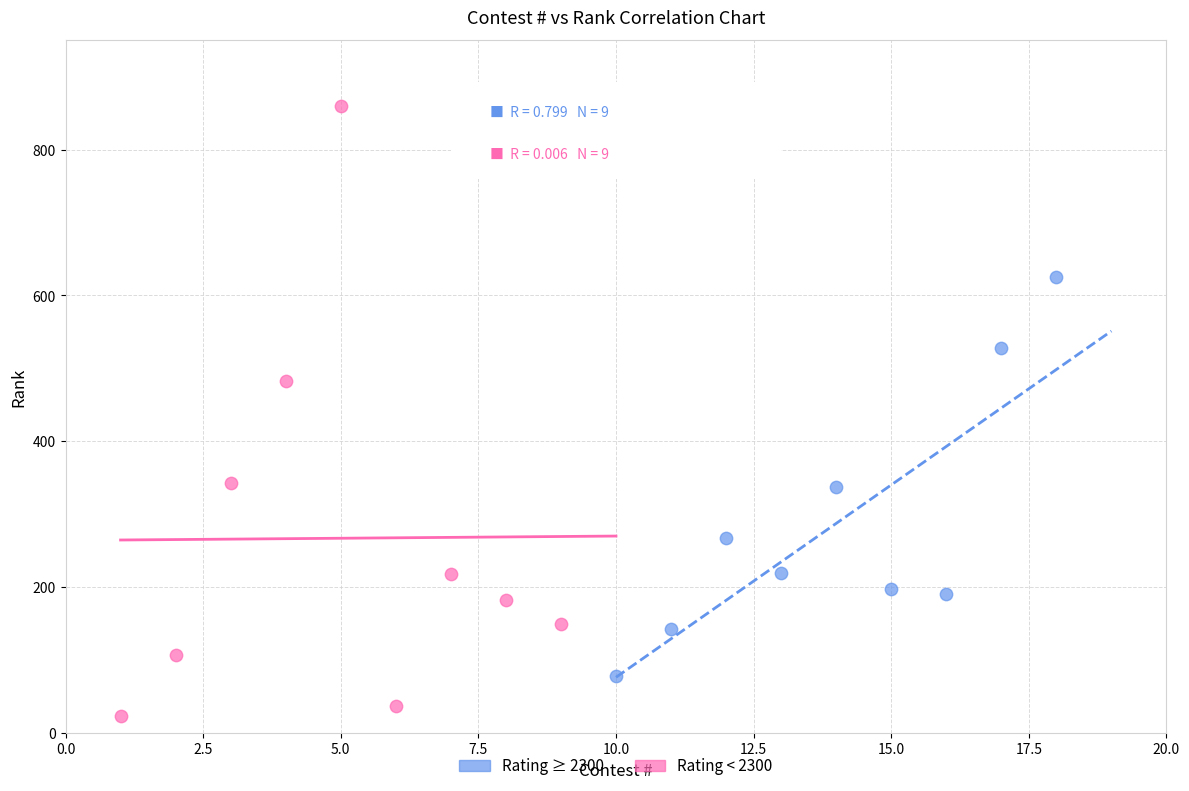

Which series reaches the maximum Y coordinate?

Rating < 2300